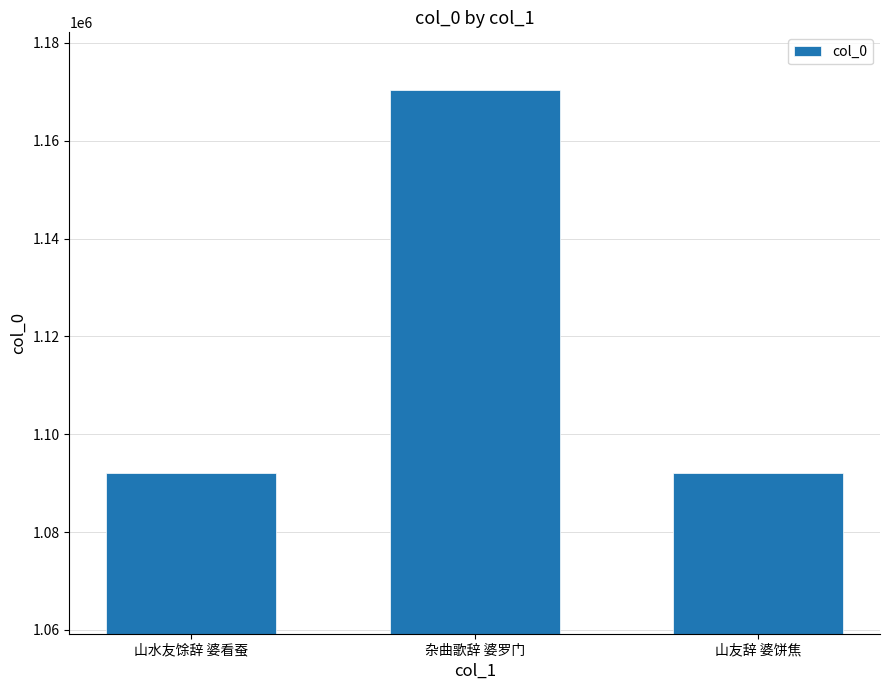

Which label corresponds to the largest value in the chart?

杂曲歌辞 婆罗门